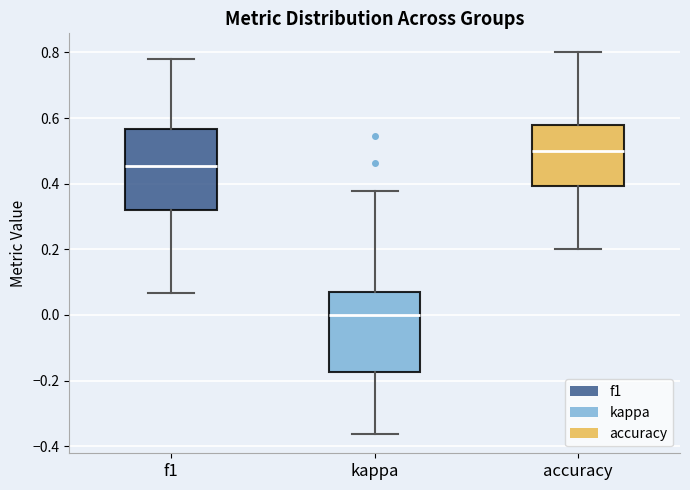

Where does the lower whisker of the box for kappa end on the y-axis? The values are not printed on the chart, so give them approximately, as read against the axis.

-0.36